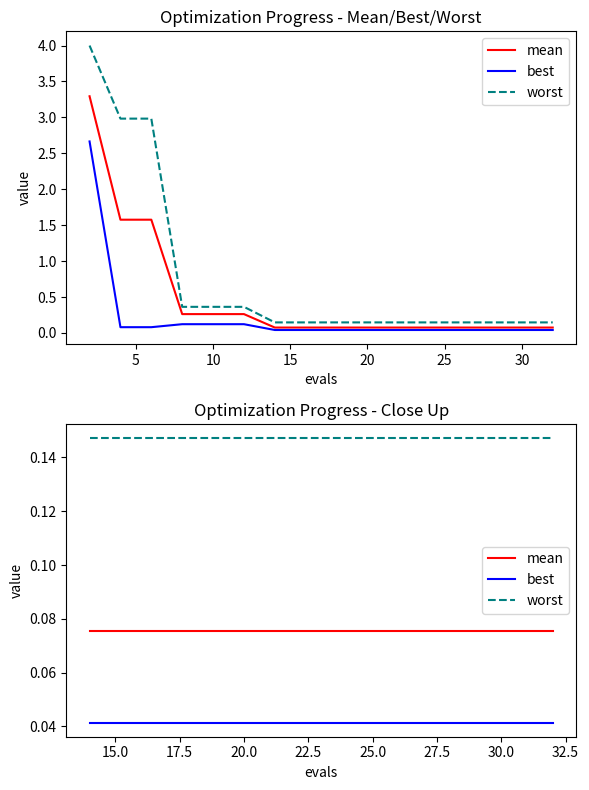

True or false: best and mean intersect in this chart.

False